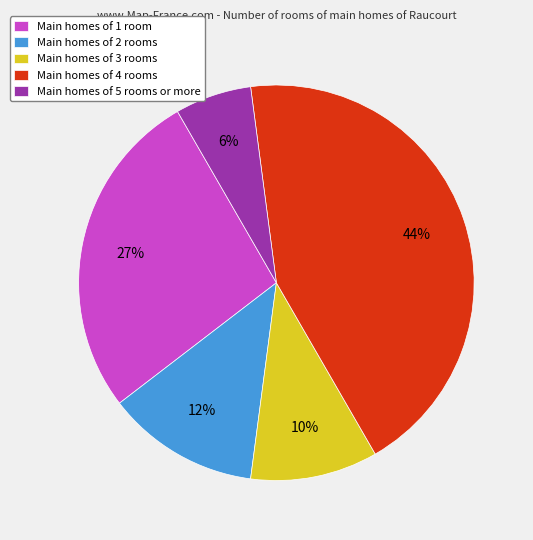

What is the smallest slice in the pie chart?

Main homes of 5 rooms or more